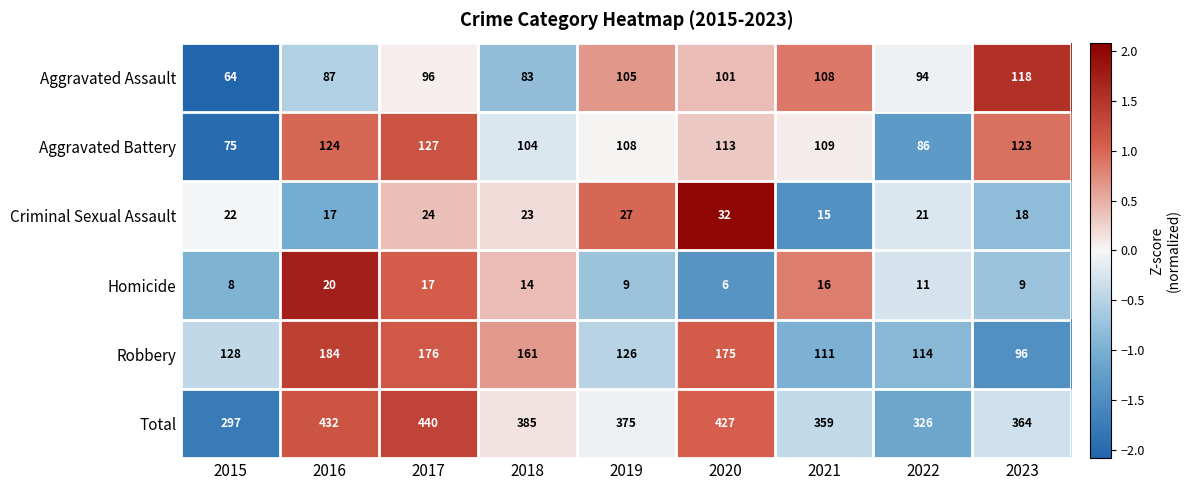

How many series are shown in this chart?

6